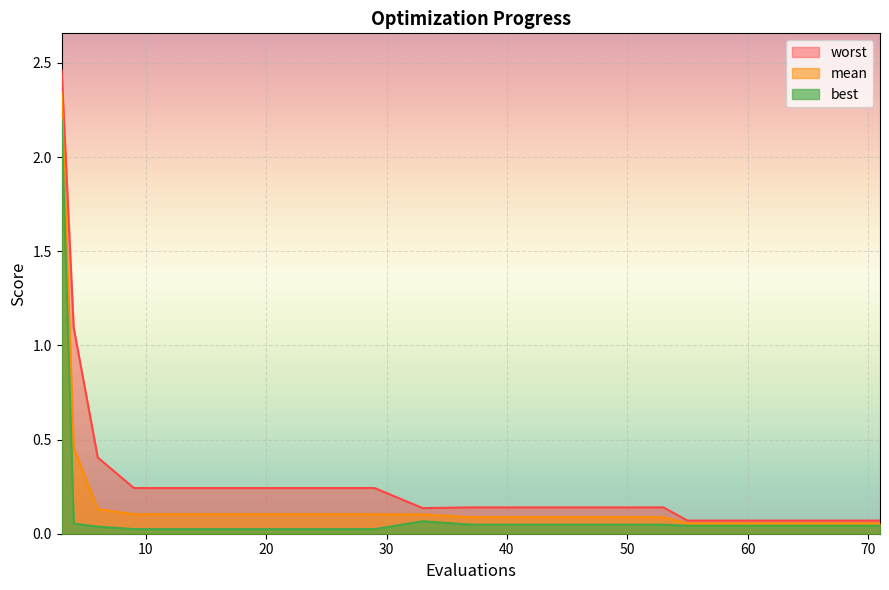

At 9, list the series in order from largest to smallest.

worst, mean, best